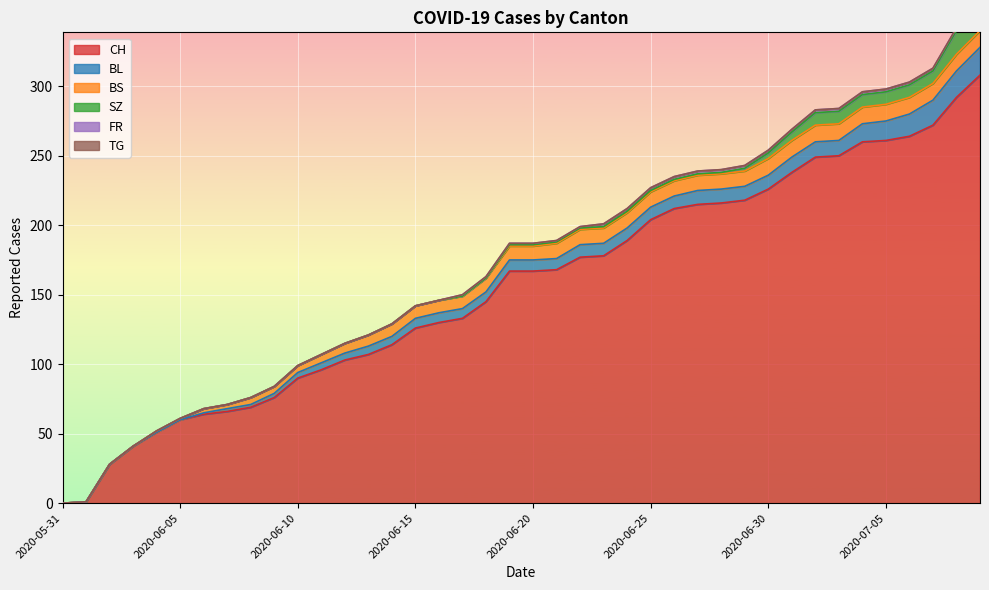

True or false: SZ and FR cross at least once.

False